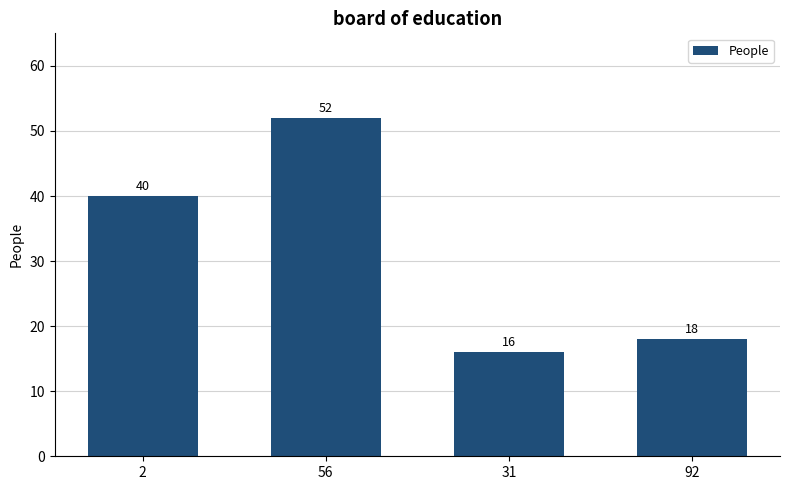

How many series are shown in this chart?

1